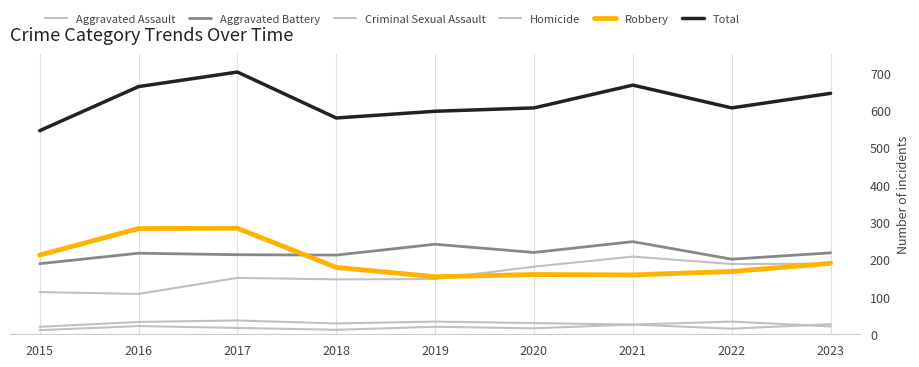

The value of Homicide at 2015 is 7. True or false?

False